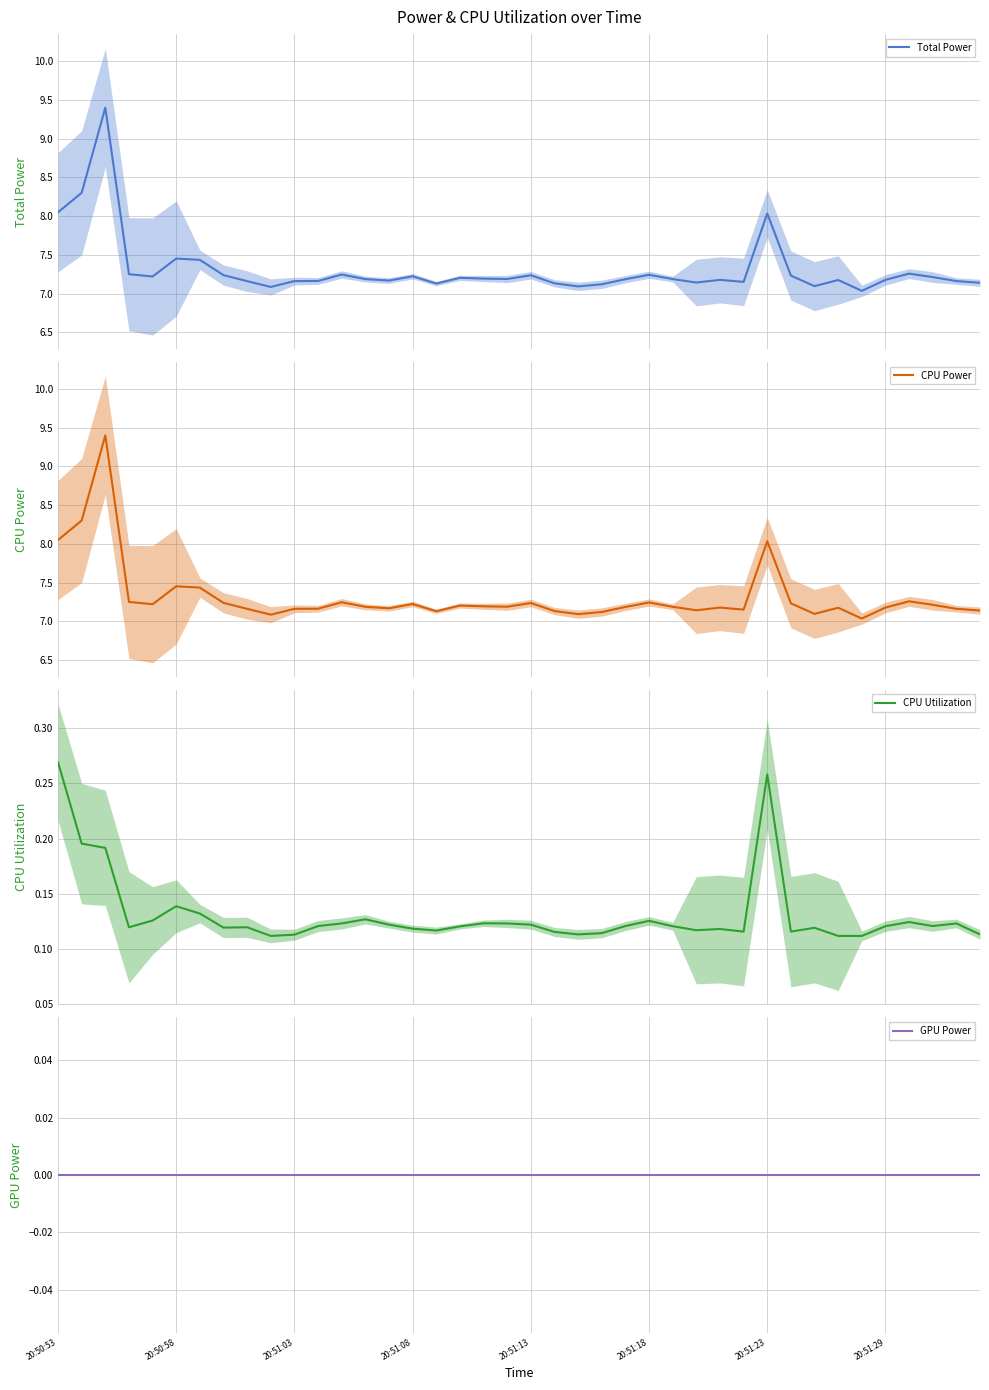

Is this an area chart (filled region under the line)?

No